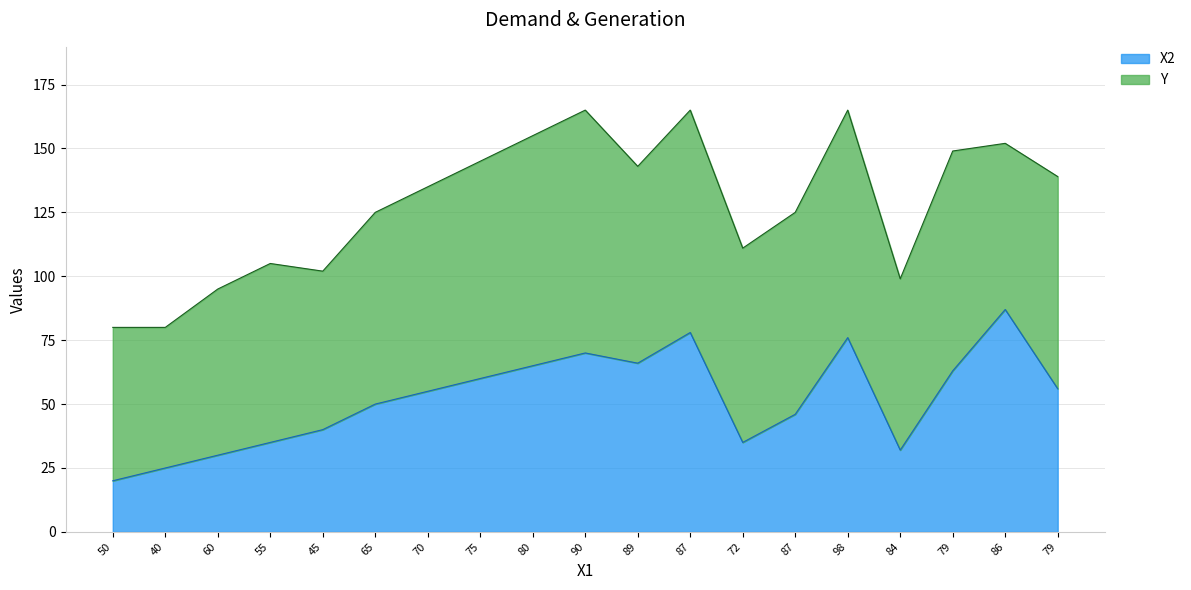

What is the label of the 2nd point from the left?

40